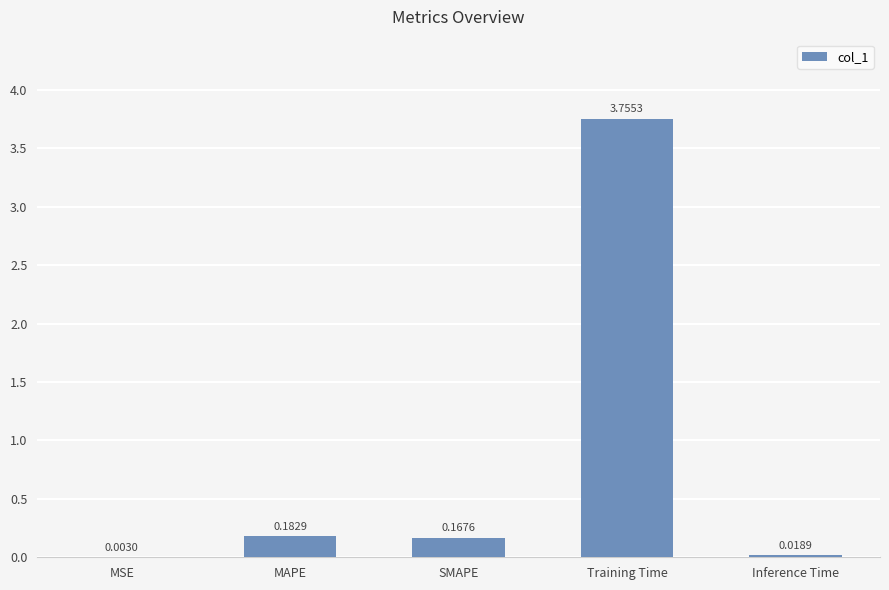

Where is the data nearest to the value 1?

MAPE